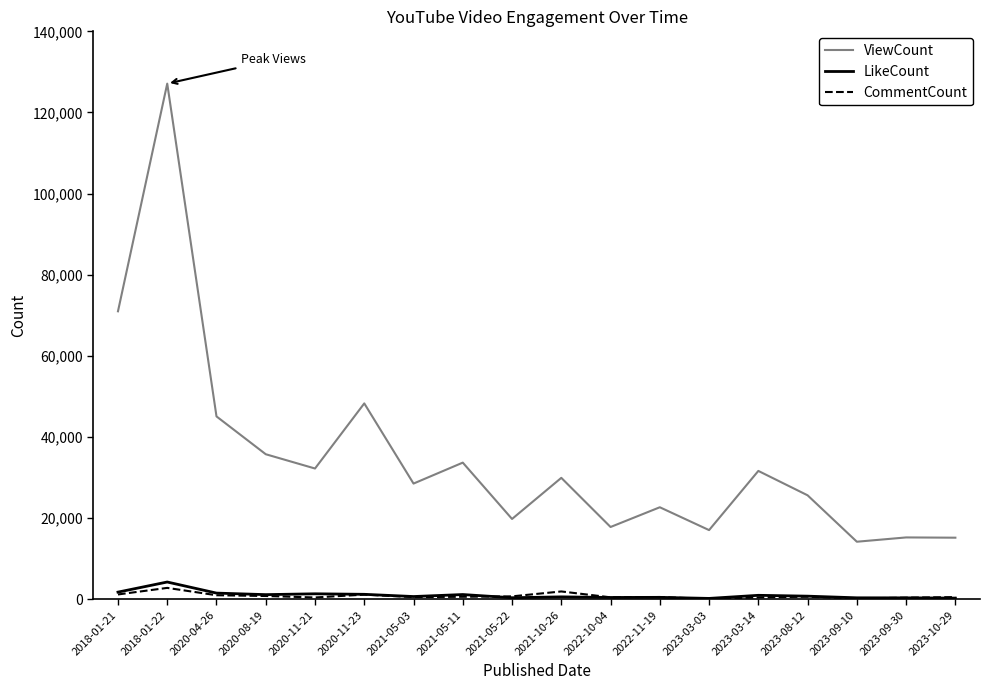

Is the value of LikeCount at 2022-10-04 greater than the value of ViewCount at 2018-01-22?

No